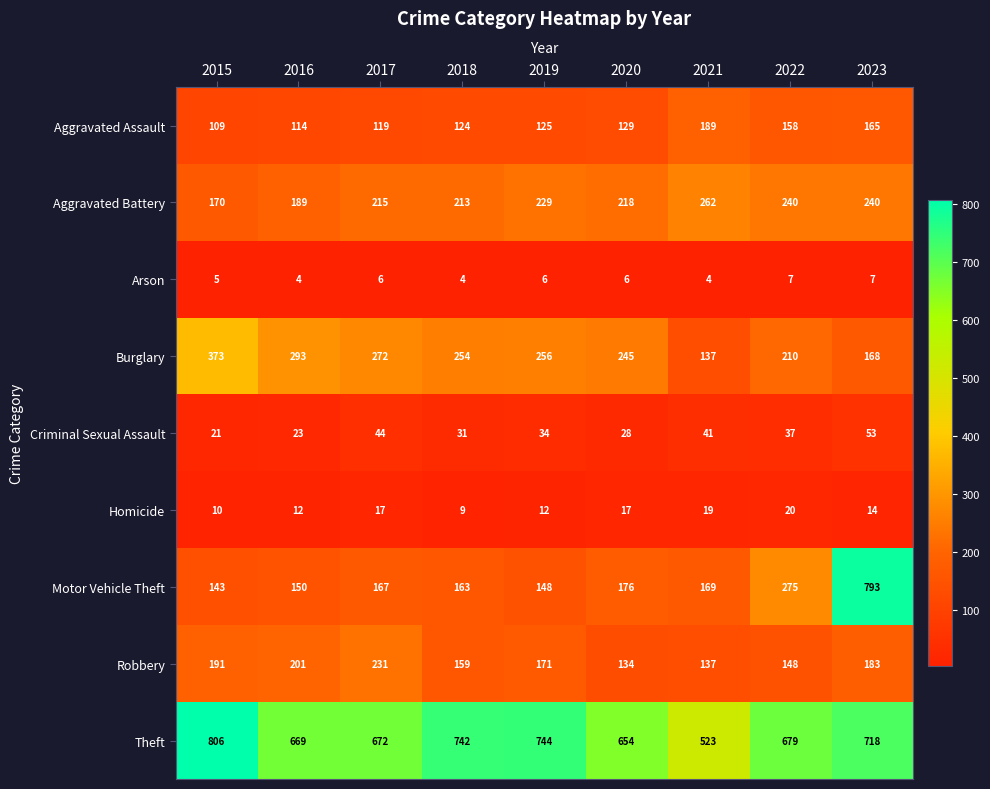

Which series changed the most between 2017 and 2019?

Theft